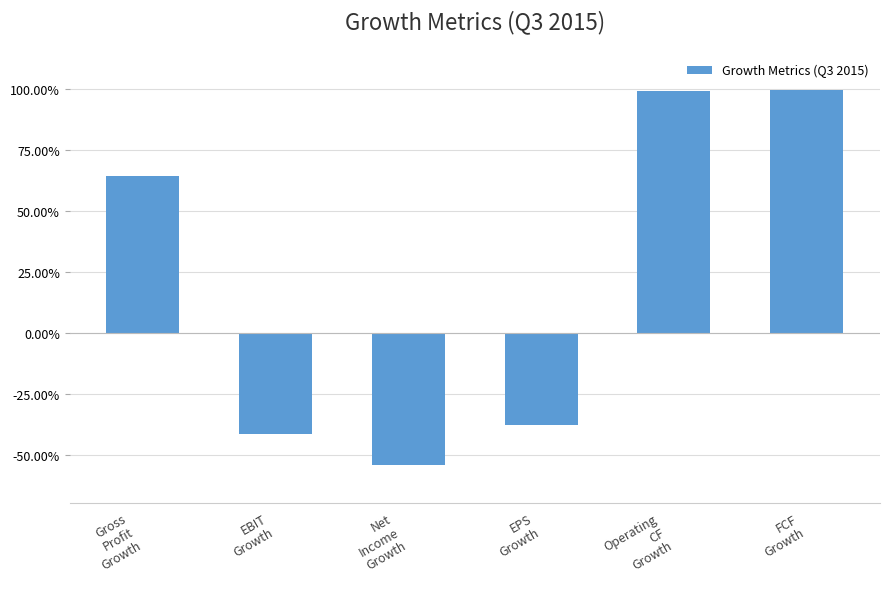

Reading left to right, extract all data points from this chart.

0.6	-0.4	-0.5	-0.4	1.0	1.0